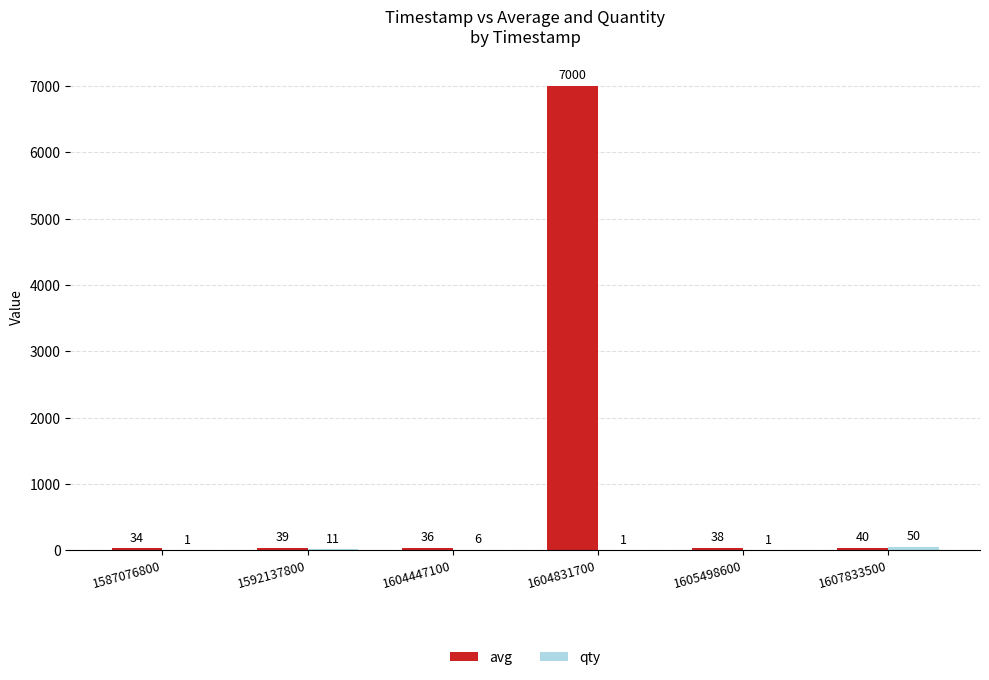

Does the chart contain stacked bars?

No